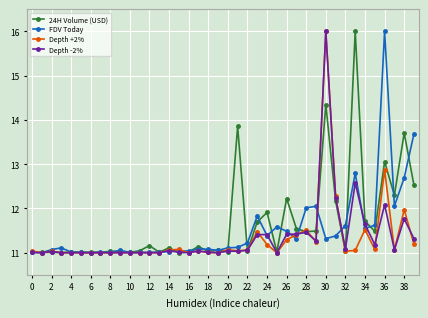

True or false: Depth +2% has more than 2 points higher than both neighbors.

True